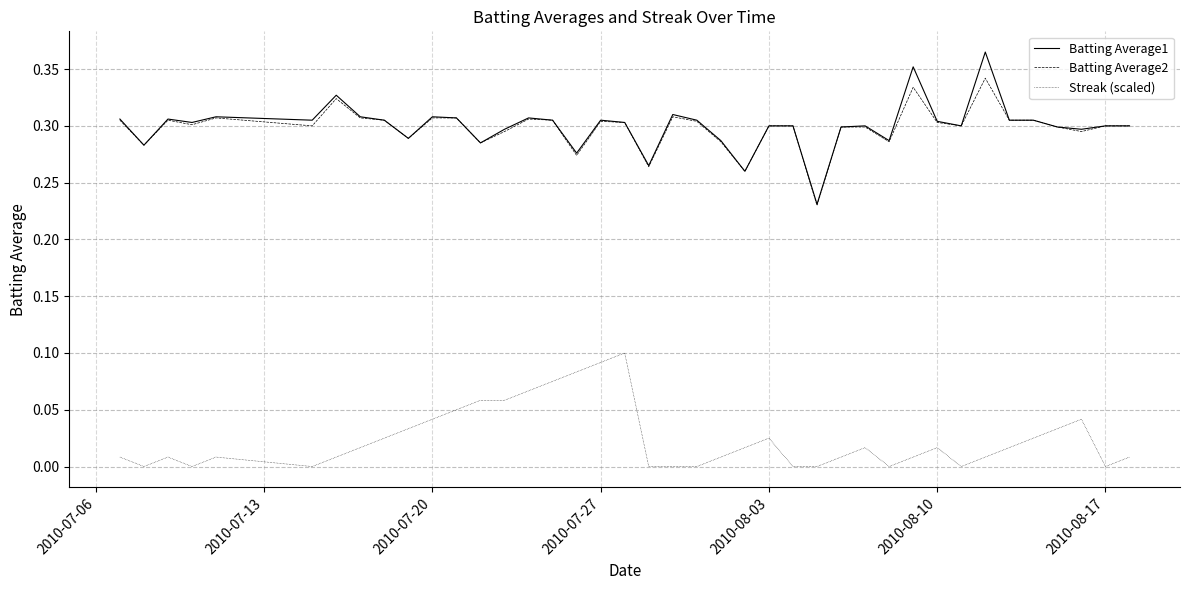

What are all the series names shown in the legend?

Batting Average1, Batting Average2, Streak (scaled)